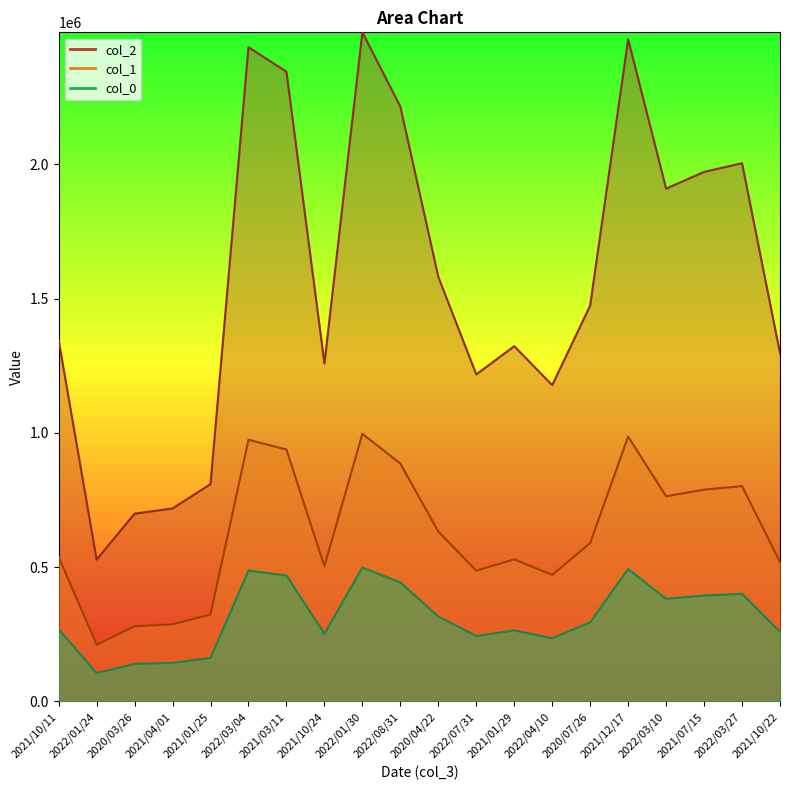

Reading right to left, what are all the values shown in this chart?

col_0: 1296810	2003865	1971595	1909285	2465200	1474035	1177475	1322735	1217490	1580675	2214680	2491165	1258300	2344470	2435885	808995	718555	699155	528185	1344450
col_1: 518724	801546	788638	763714	986080	589614	470990	529094	486996	632270	885872	996466	503320	937788	974354	323598	287422	279662	211274	537780
col_2: 259362	400773	394319	381857	493040	294807	235495	264547	243498	316135	442936	498233	251660	468894	487177	161799	143711	139831	105637	268890